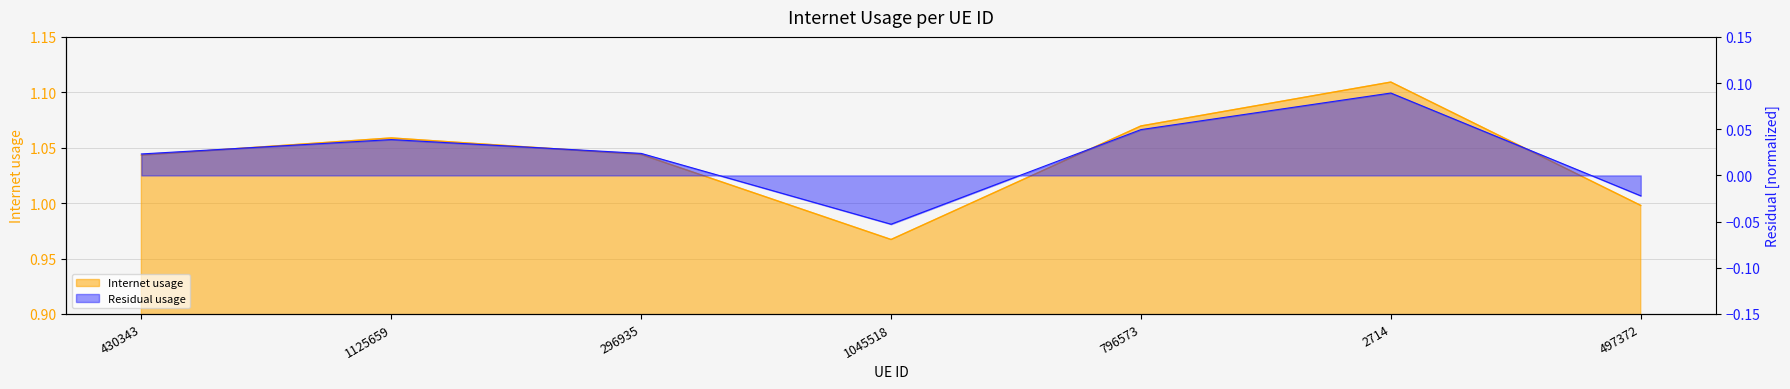

What is the label of the 2nd point from the right?

2714